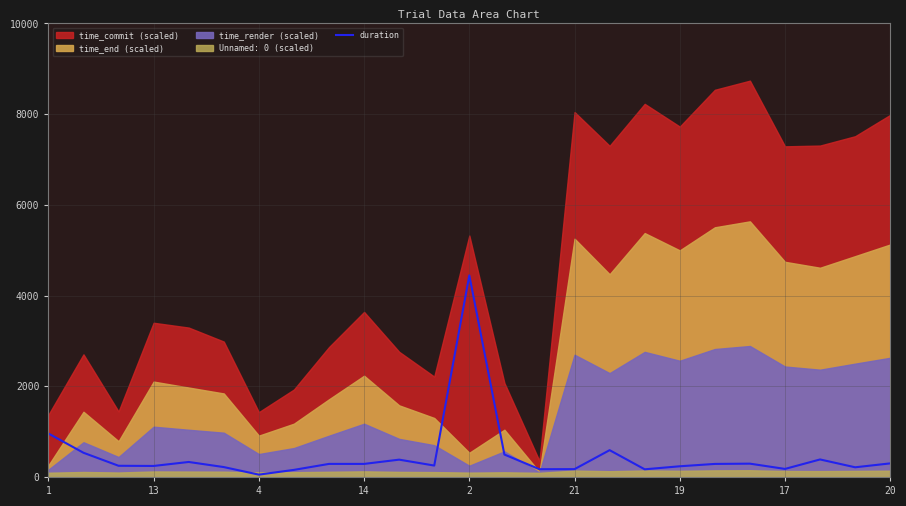

The value of duration at 1 is 1589.9. True or false?

False